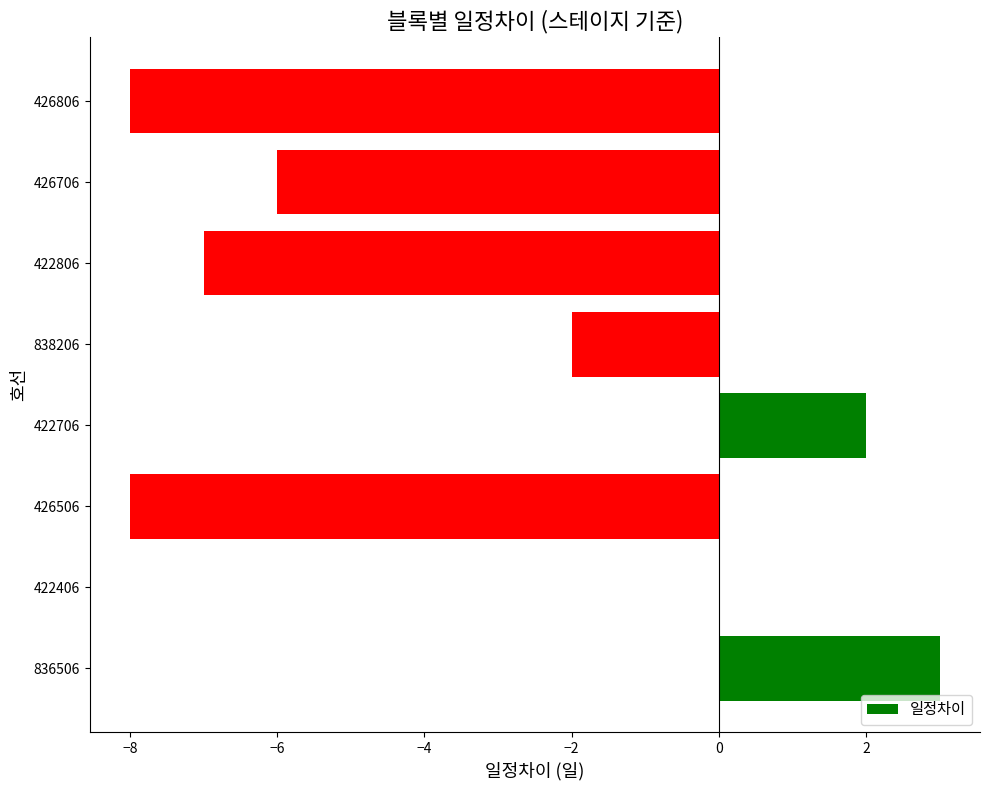

What is the sum of the values at 426506 and 422806?

-15